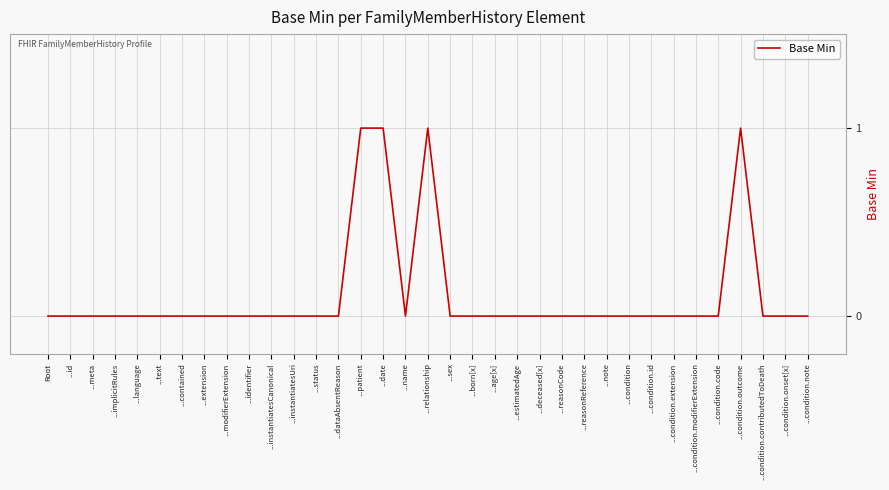

How many lines are shown in the chart?

1